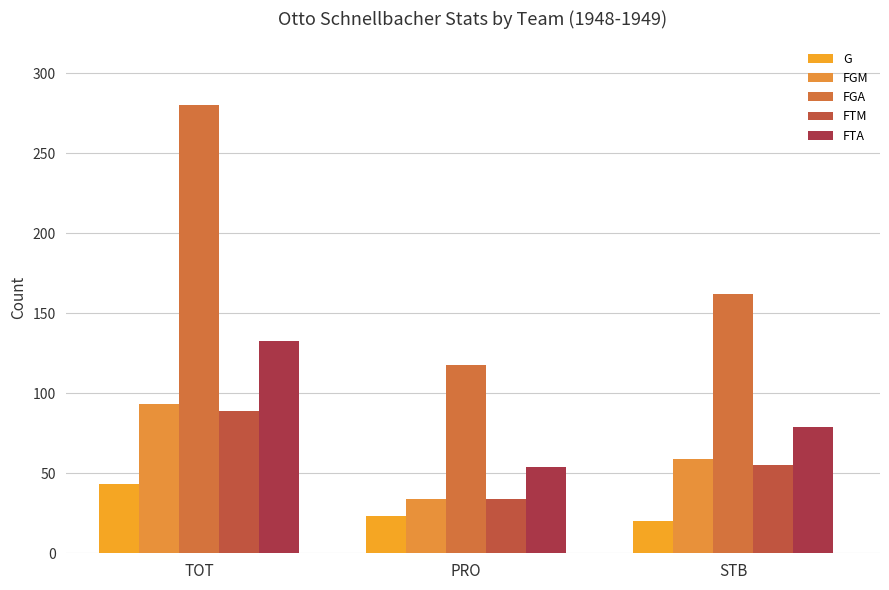

Rank the series by their maximum value, from lowest to highest.

G, FTM, FGM, FTA, FGA